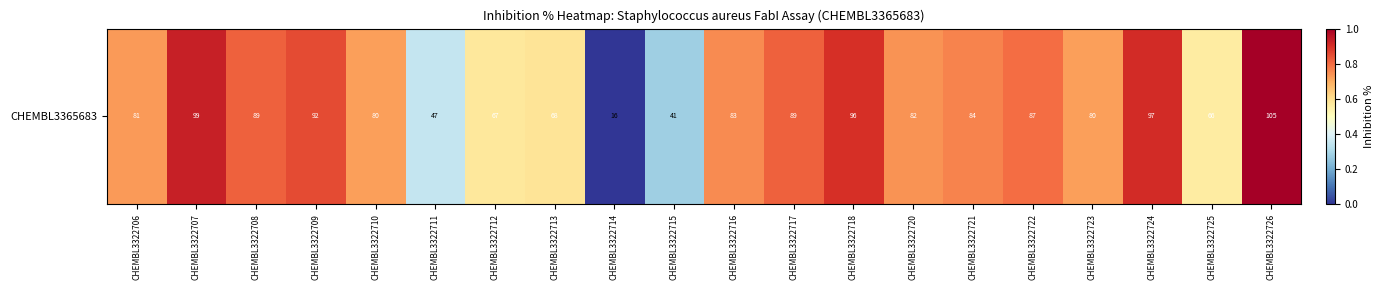

Which label corresponds to the smallest value in the chart?

CHEMBL3322714